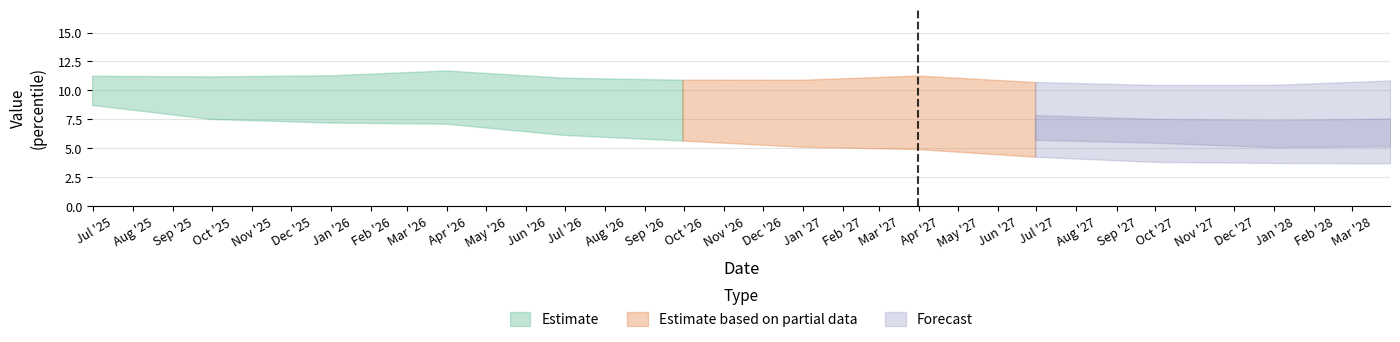

What is the minimum value shown in the chart?

3.7